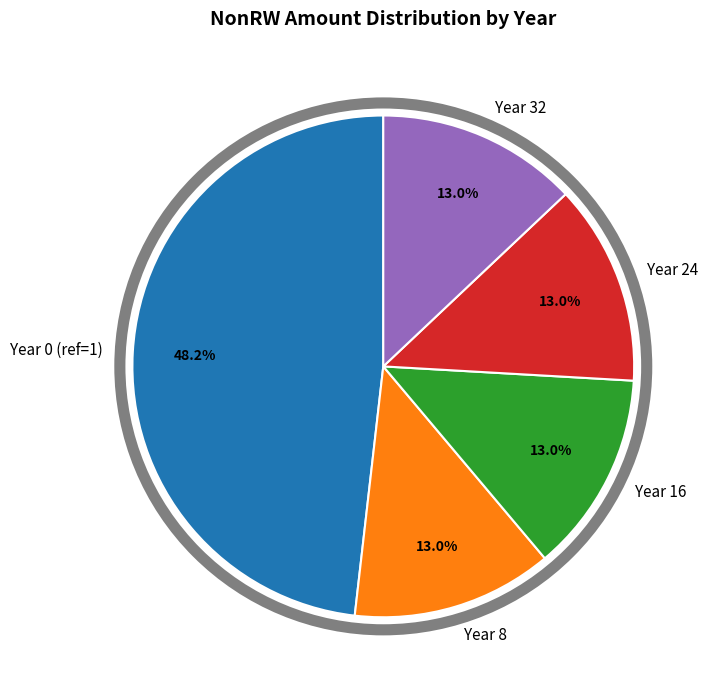

Which category has the biggest portion of the pie?

Year 0 (ref=1)